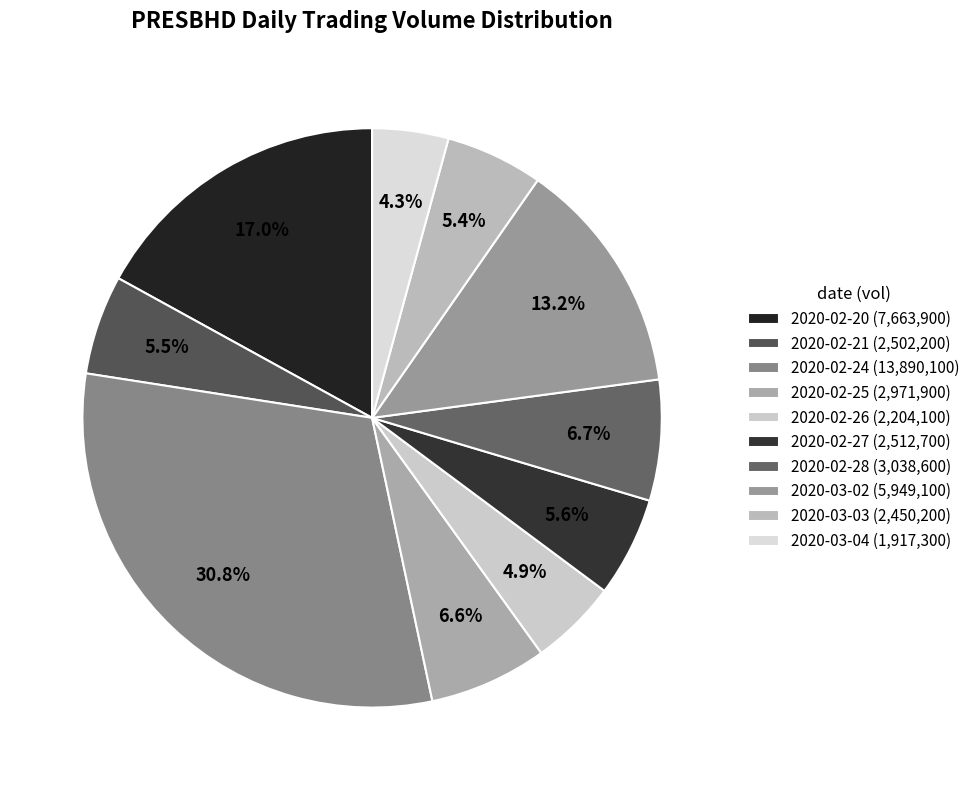

Rank the categories by value from lowest to highest.

2020-03-04, 2020-02-26, 2020-03-03, 2020-02-21, 2020-02-27, 2020-02-25, 2020-02-28, 2020-03-02, 2020-02-20, 2020-02-24